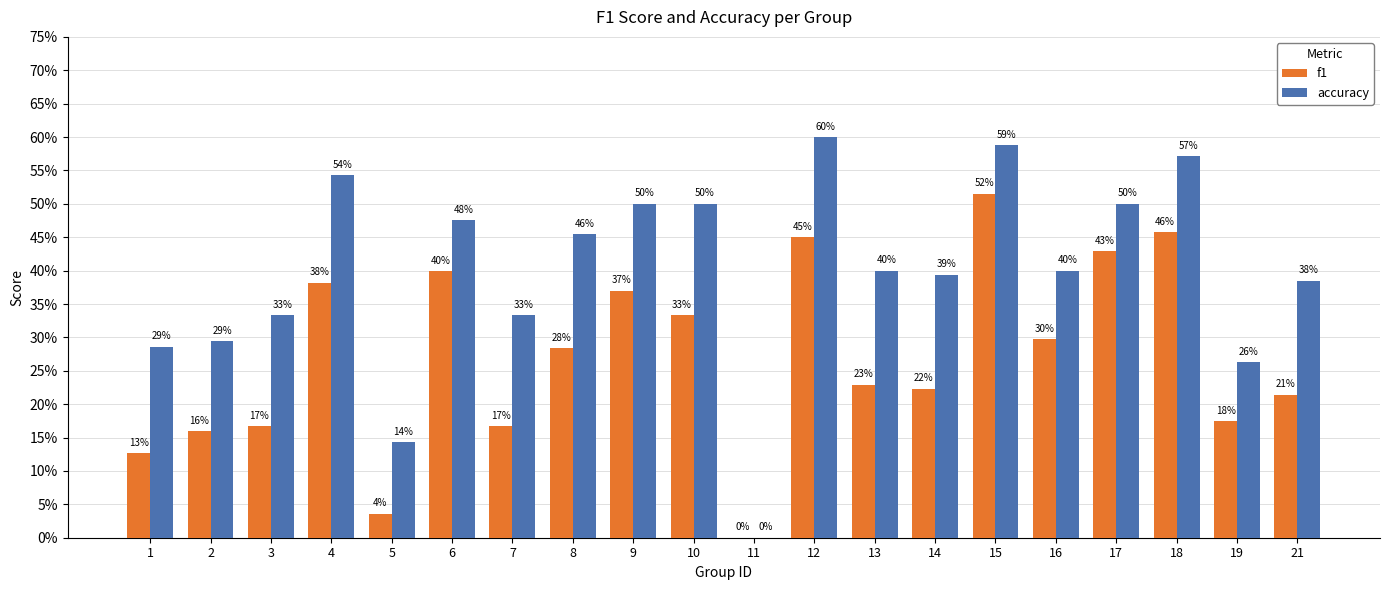

At how many categories does at least one series exceed 0?

19